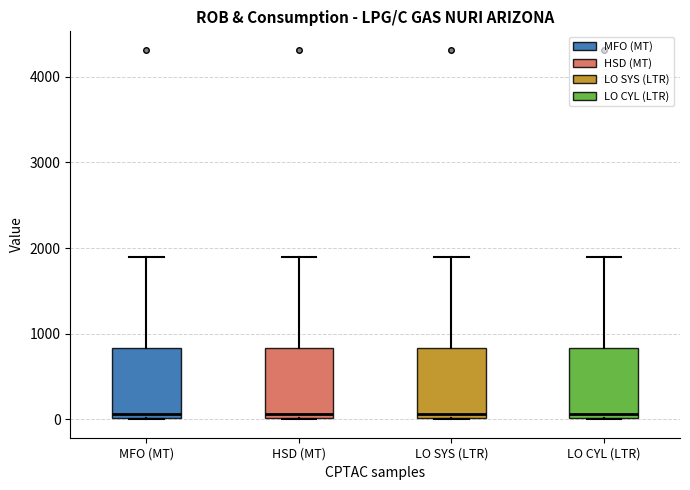

Reading left to right, read every box against the y-axis: the position of its median line, the range the box covers, and the ends of its whiskers. The values are not printed on the chart, so give them approximately, as read against the axis.

MFO (MT): median 100, box 0 to 800, whiskers 0 to 1900
HSD (MT): median 100, box 0 to 800, whiskers 0 to 1900
LO SYS (LTR): median 100, box 0 to 800, whiskers 0 to 1900
LO CYL (LTR): median 100, box 0 to 800, whiskers 0 to 1900